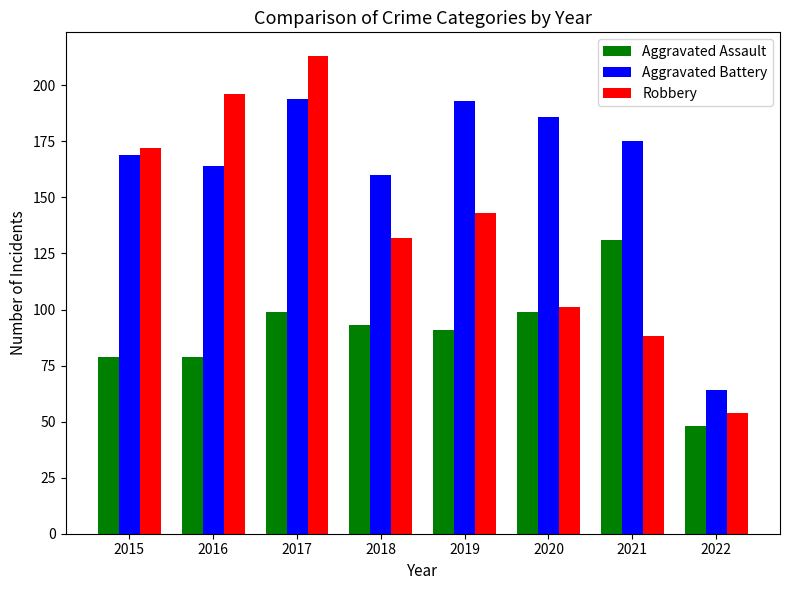

What is the difference between the maximum and minimum values in the Aggravated Assault series?

83